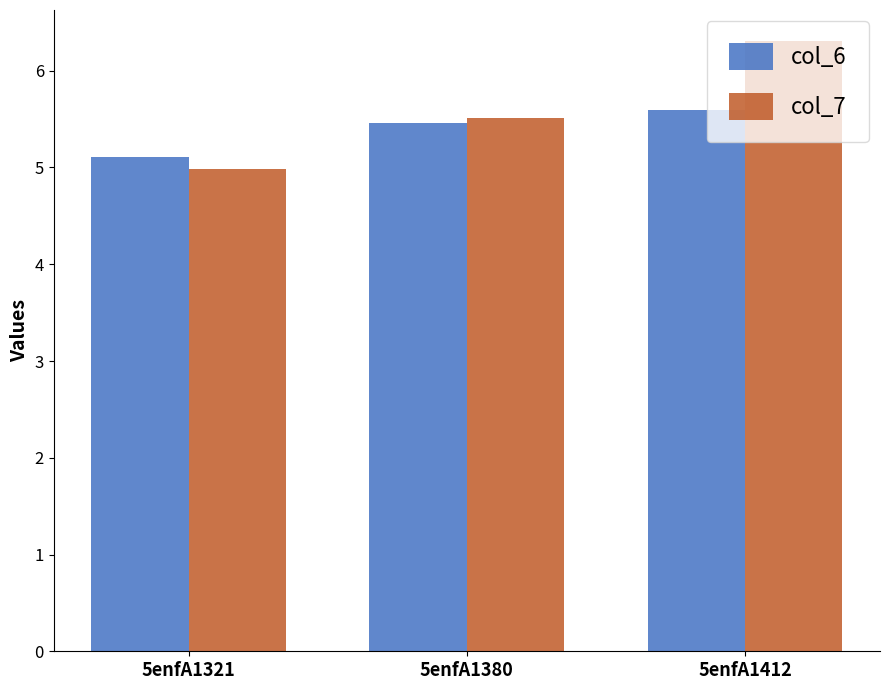

The value of col_6 at 5enfA1380 is 5.5. True or false?

True